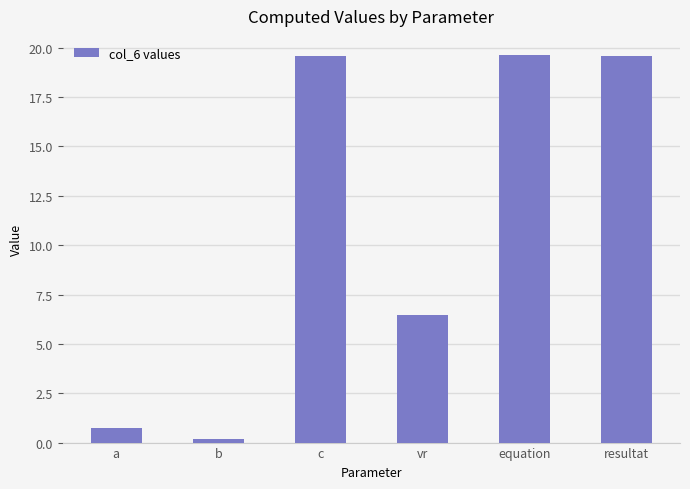

How many data points does each series have?

6